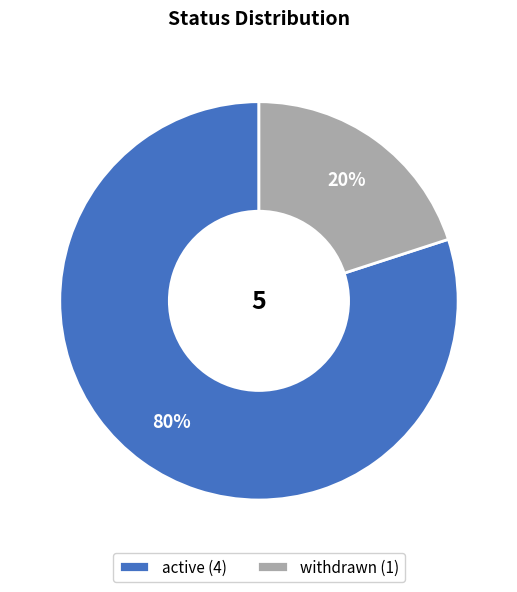

Count the number of slices in the pie.

2